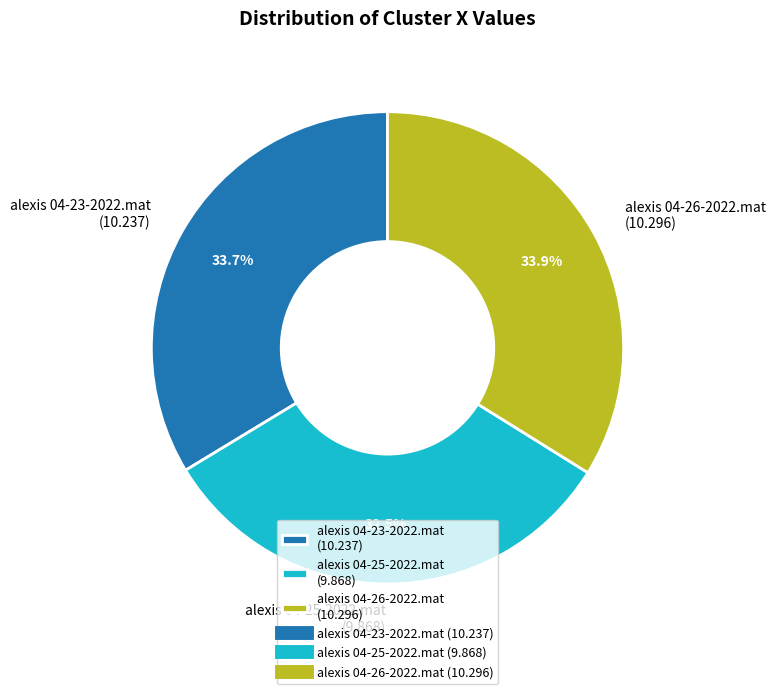

What percentage do alexis 04-26-2022.mat (10.296) and alexis 04-23-2022.mat (10.237) together represent?

67.5%